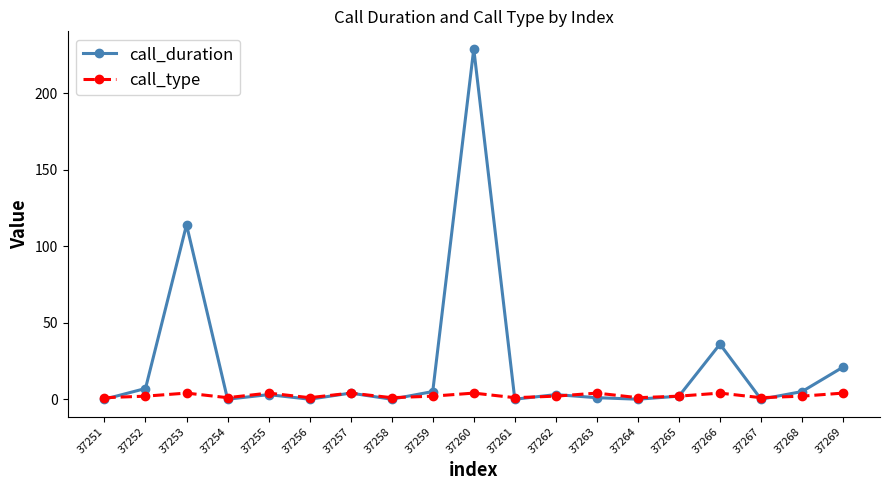

True or false: call_duration has more than 1 points higher than both neighbors.

True